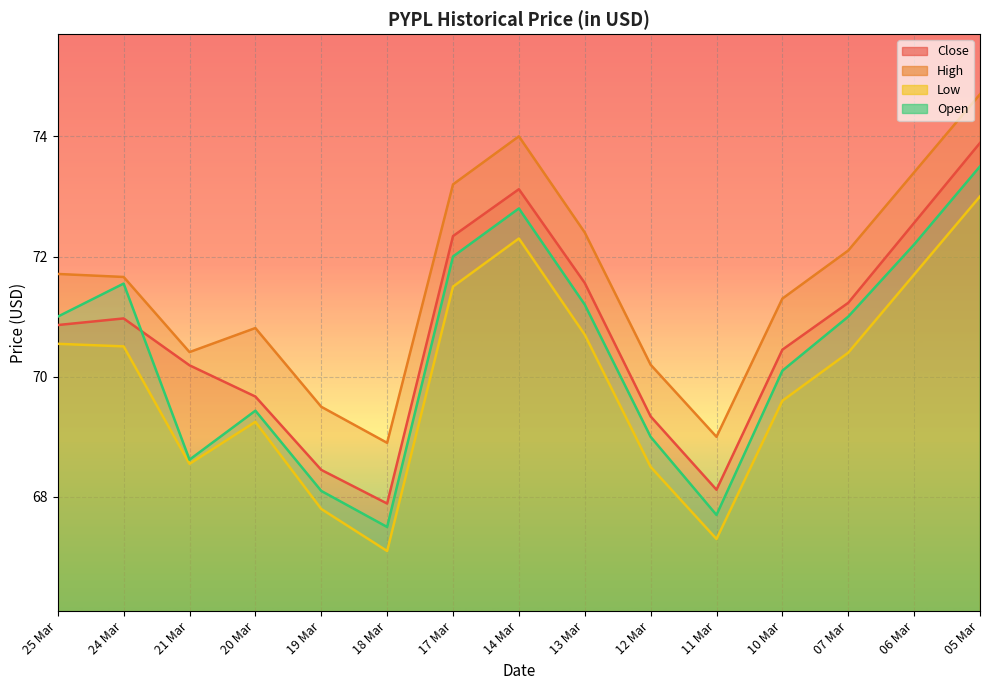

Between 11 Mar and 19 Mar, which is larger?

19 Mar